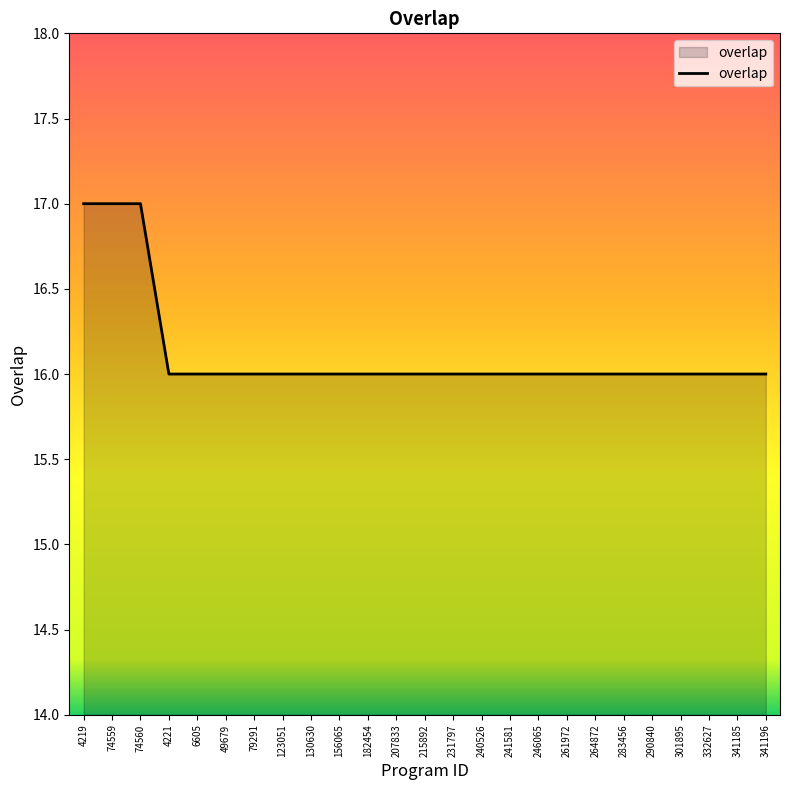

What position from the left is 156065?

10